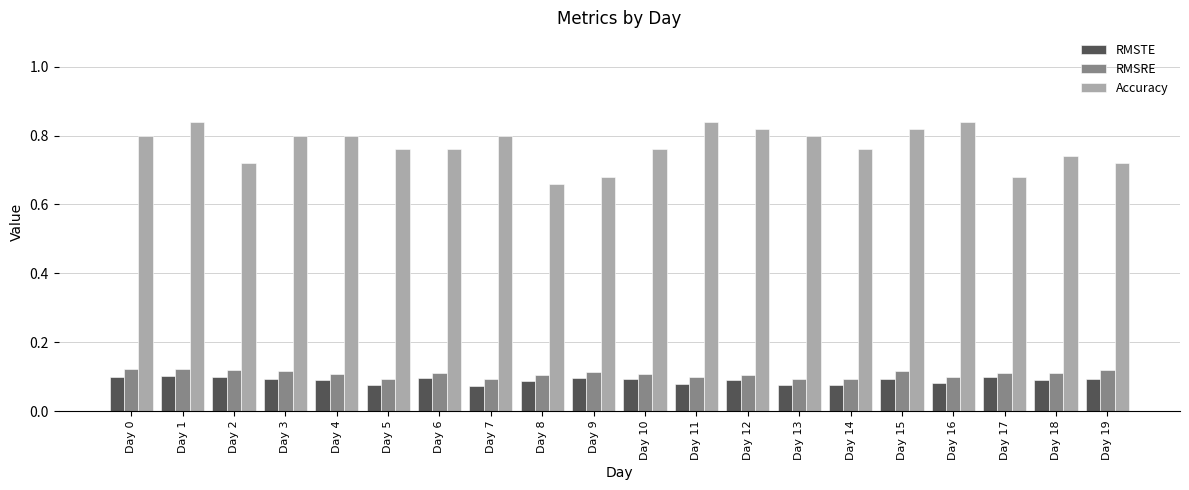

Which series has the largest total across all categories?

Accuracy